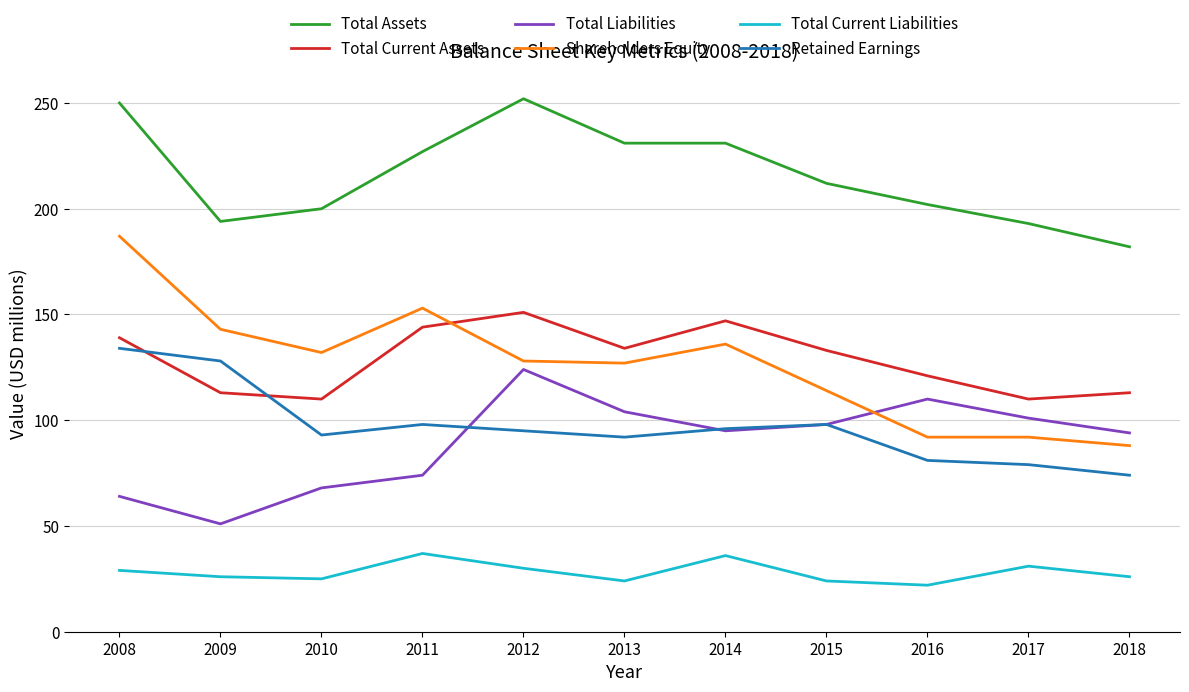

What is the total value across all series at 2017?

606